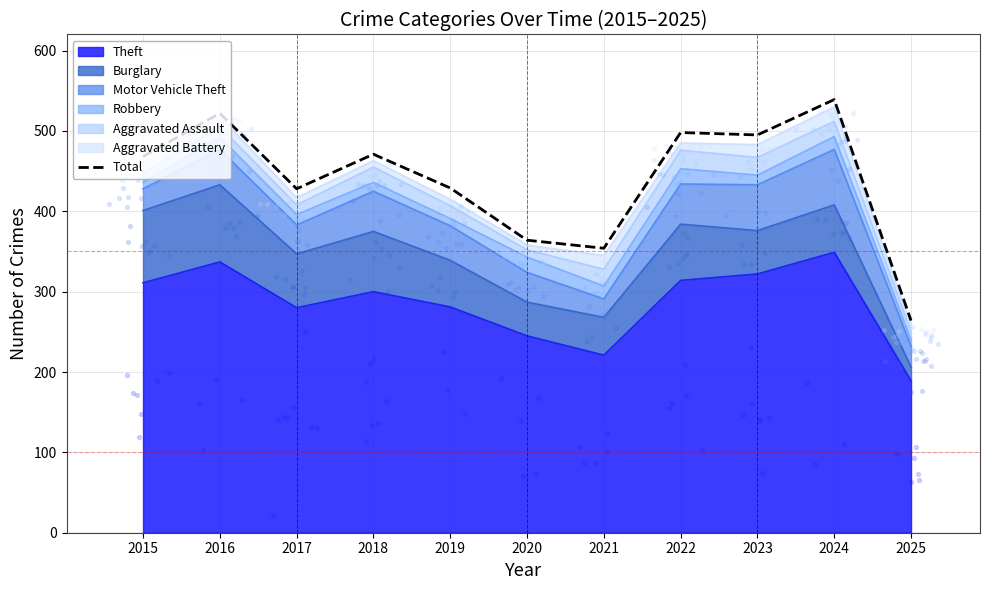

Between 2018 and 2015, which is larger?

2018